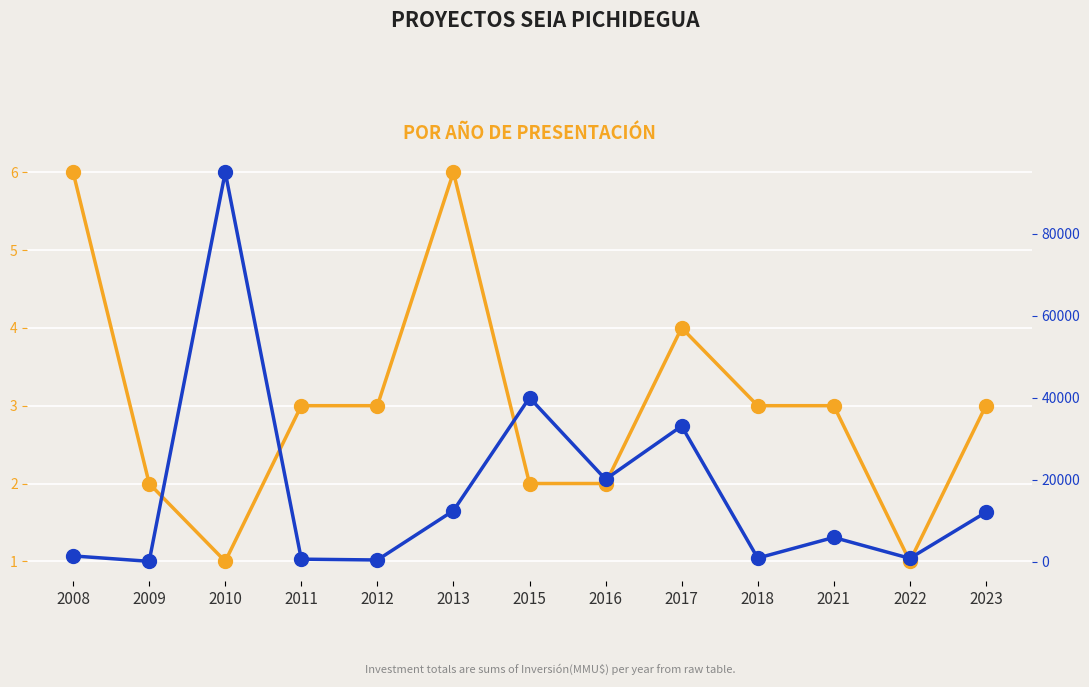

Where does the Num Projects series first go above 3?

2008